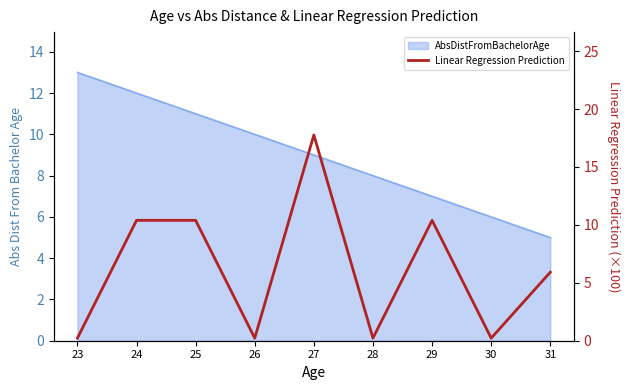

Reading right to left, what are all the values shown in this chart?

5.9	0.2	10.4	0.2	17.8	0.2	10.4	10.4	0.2